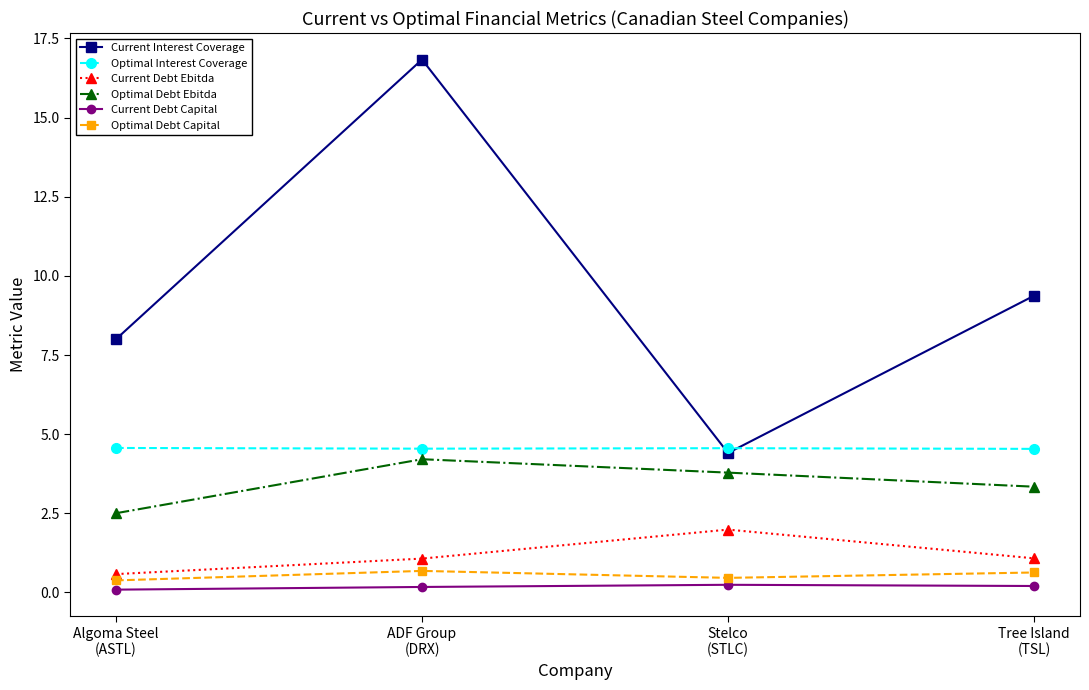

What is the difference between the Optimal Debt Ebitda values at ADF Group
(DRX) and Algoma Steel
(ASTL)?

1.7